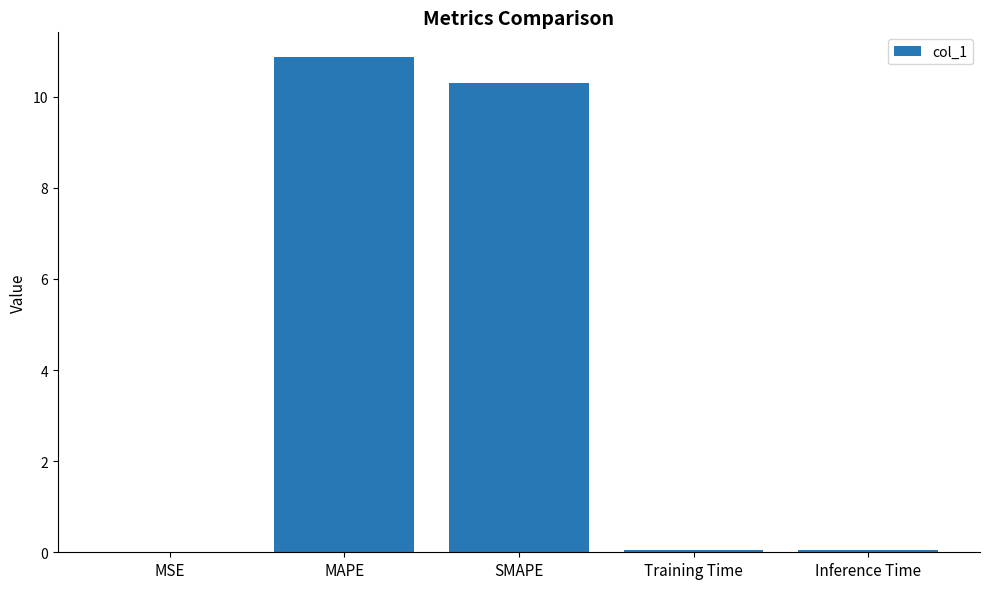

What is the average value?

4.3